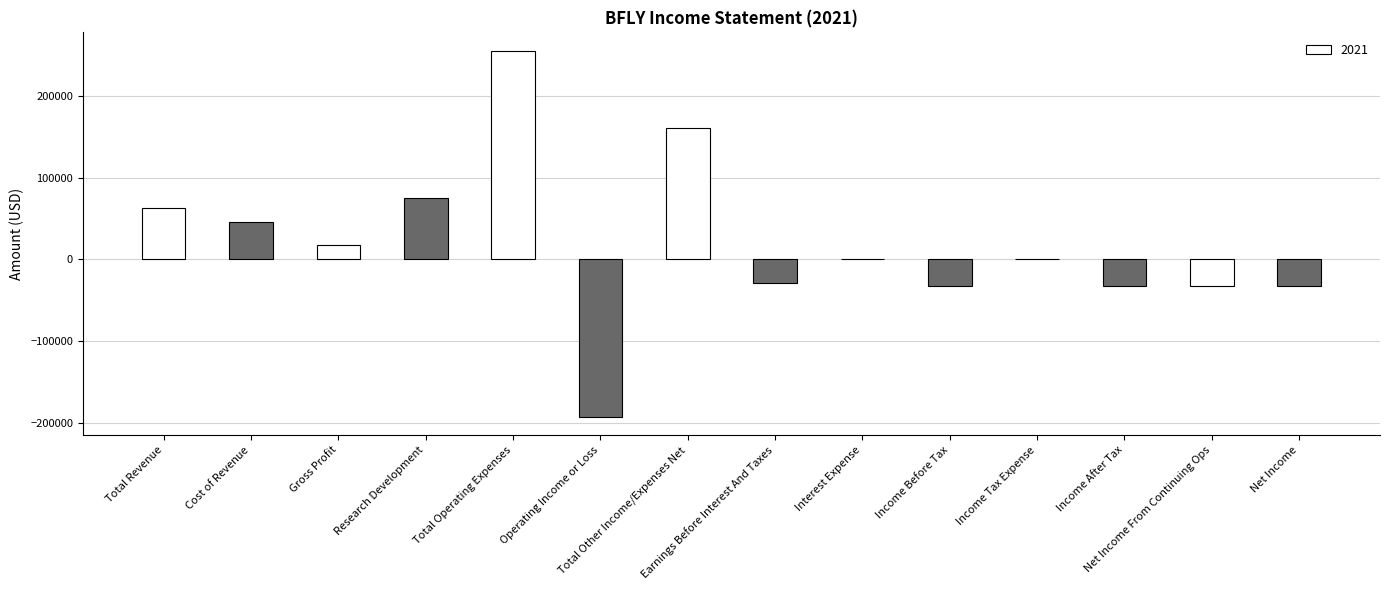

What is the greatest value displayed?

255300